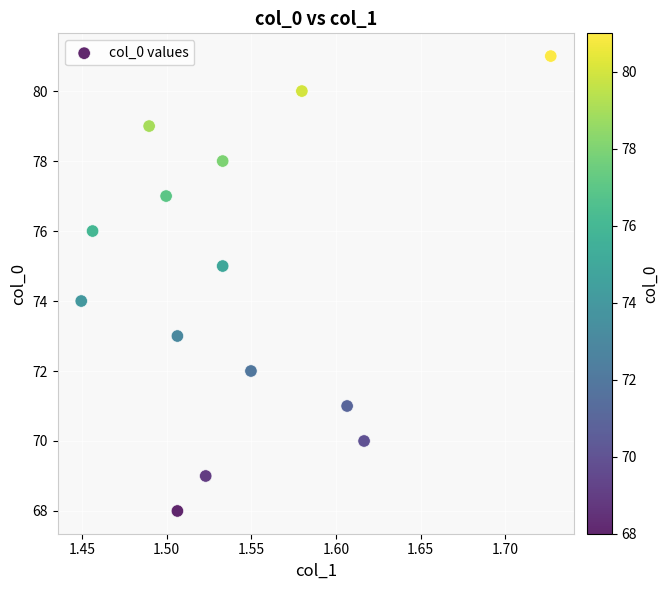

What is the range of Y values (max minus min)?

13